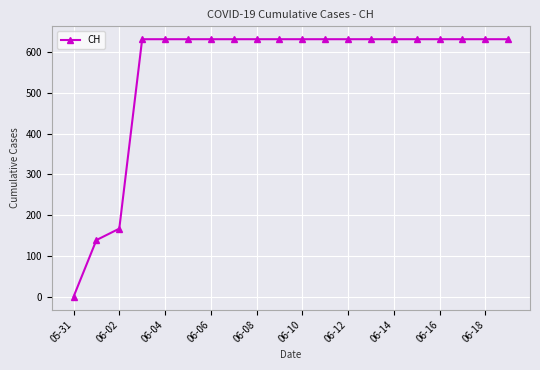

How many data points are less than 631?

3